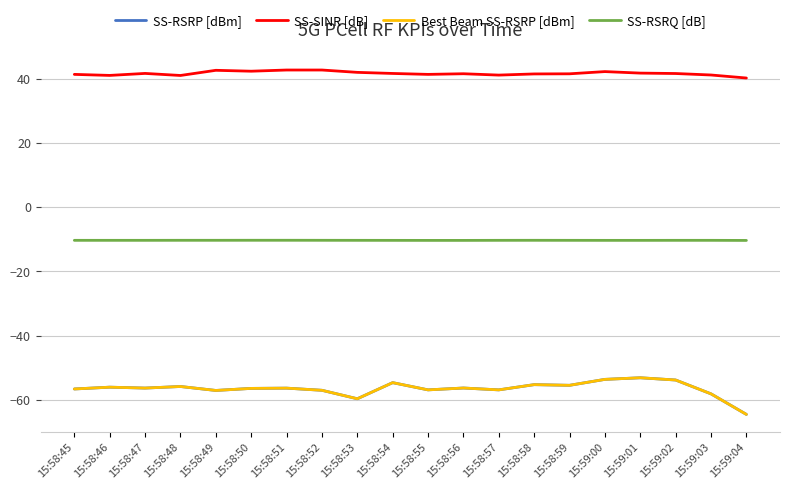

Is the value of SS-RSRP [dBm] at 15:59:04 greater than the value of Best Beam SS-RSRP [dBm] at 15:58:51?

No